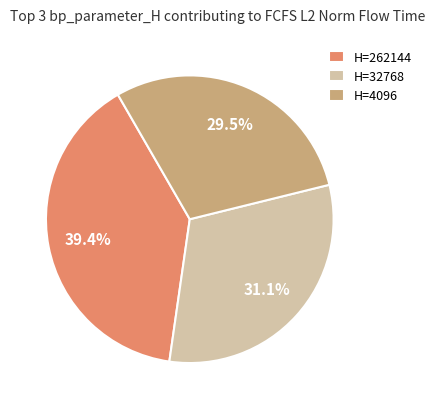

Is the sum of H=262144 and H=4096 greater than half?

Yes